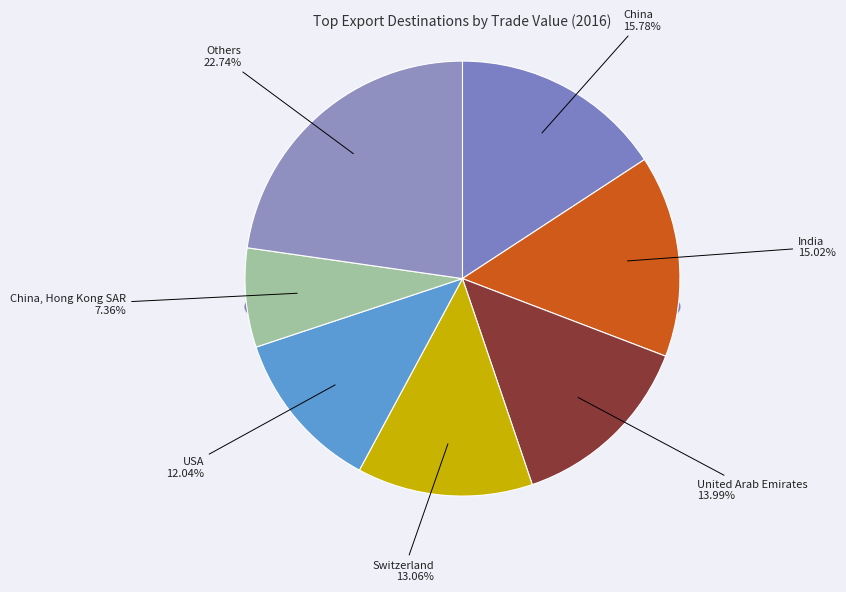

Is it true that United Arab Emirates is 8% of the pie?

False